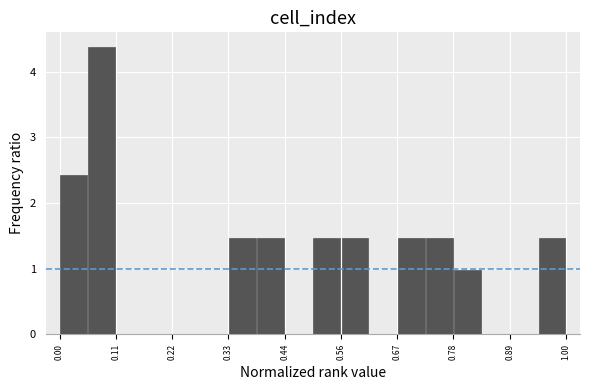

Read against the x-axis, roughly where is the centre of the tallest bar?

0.08